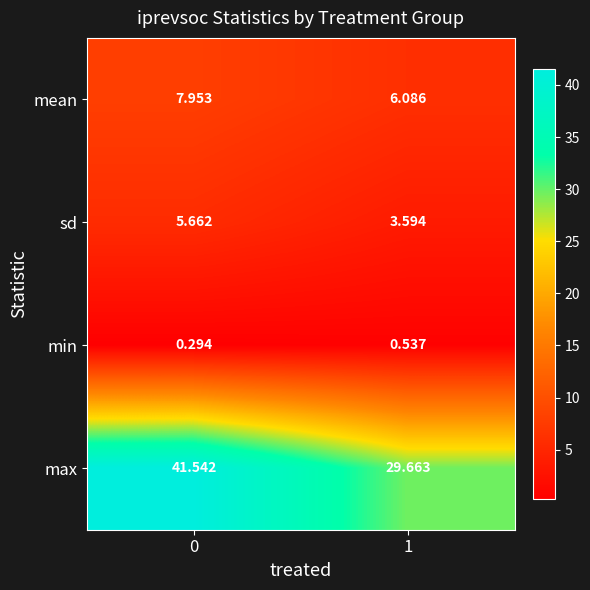

Which series has the largest range (max minus min)?

max